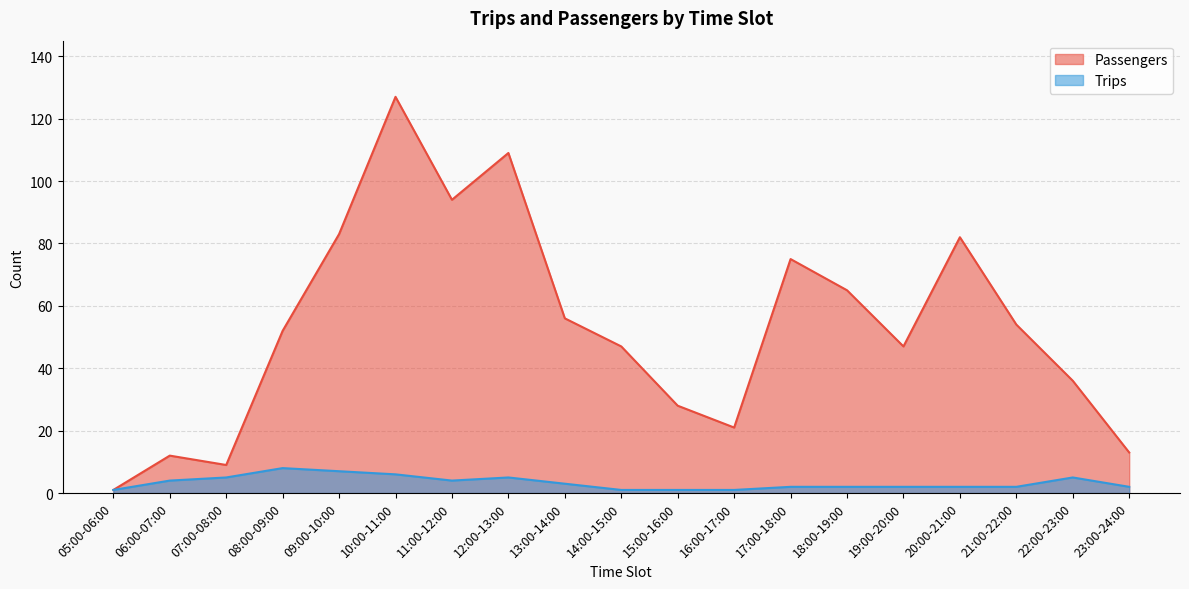

The value of Passengers at 18:00-19:00 is 112. True or false?

False